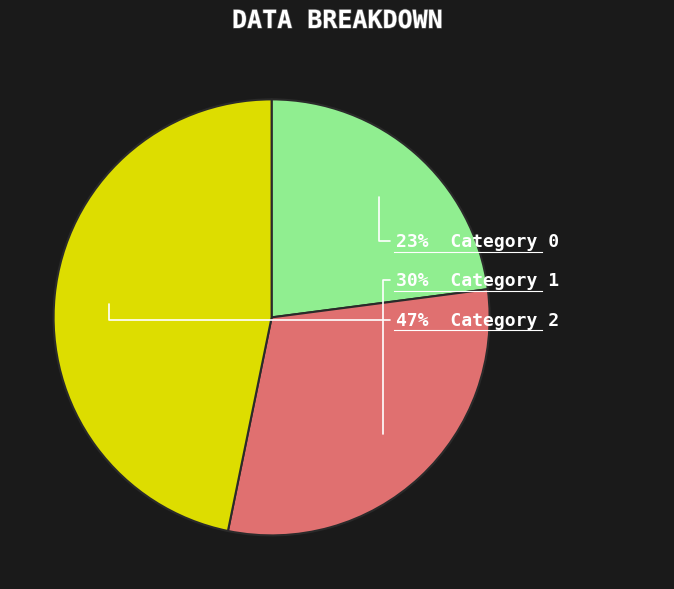

Is there a majority slice in this chart?

No